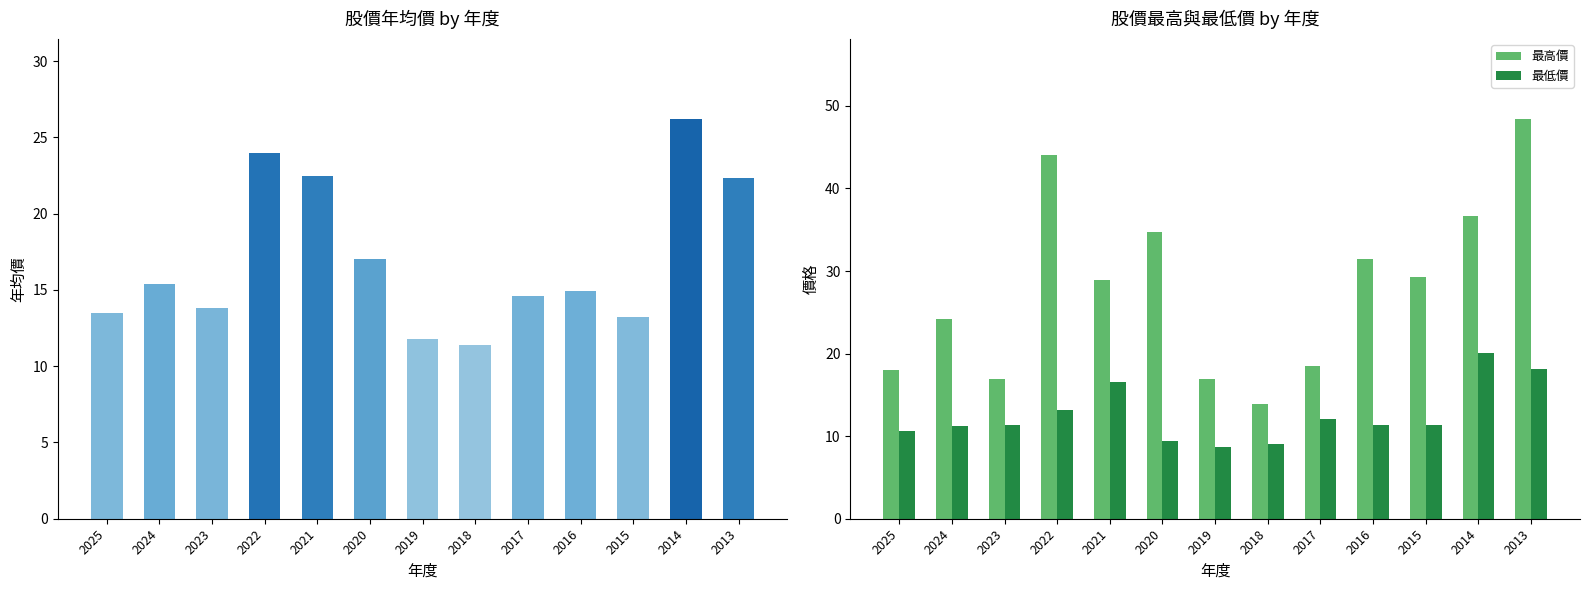

At which label does 年均價 reach its minimum?

2018